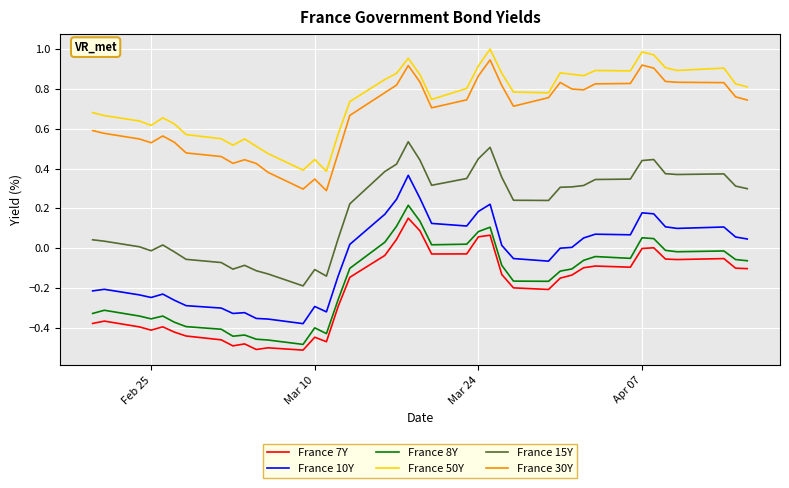

True or false: France 50Y and France 15Y cross at least once.

False